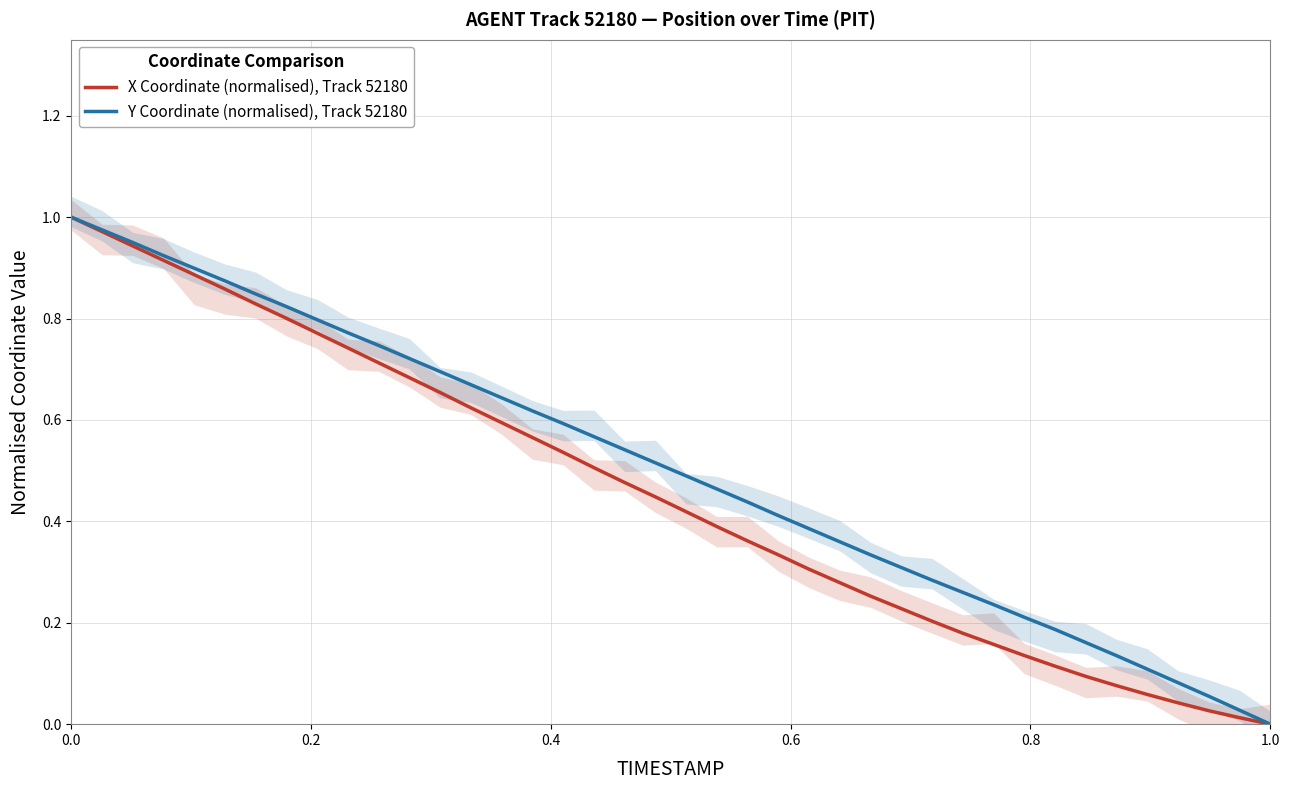

Count the number of categories in the chart.

40